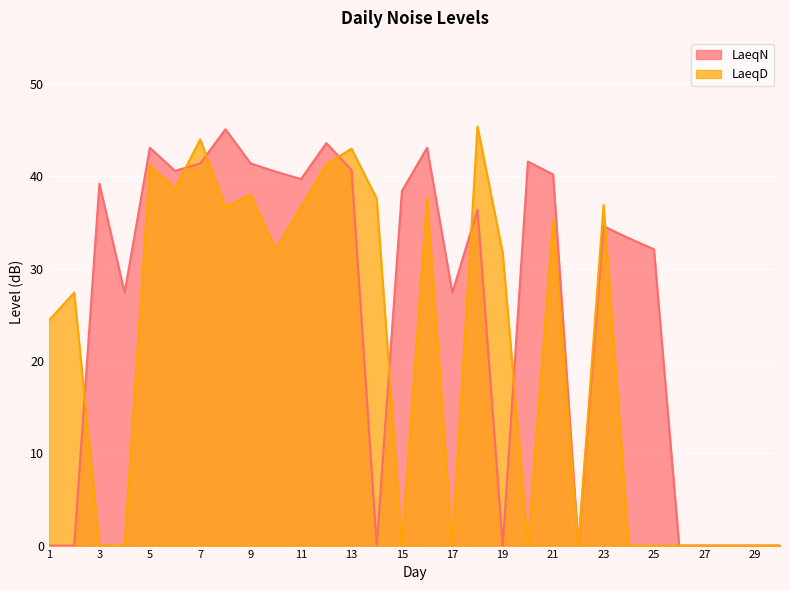

Between 17 and 26, which series saw the biggest shift?

LaeqN